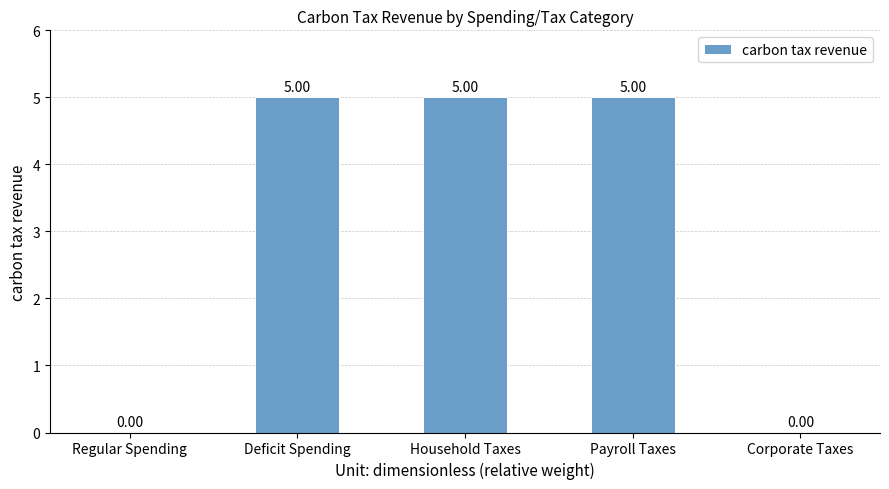

Are the bars horizontal?

No